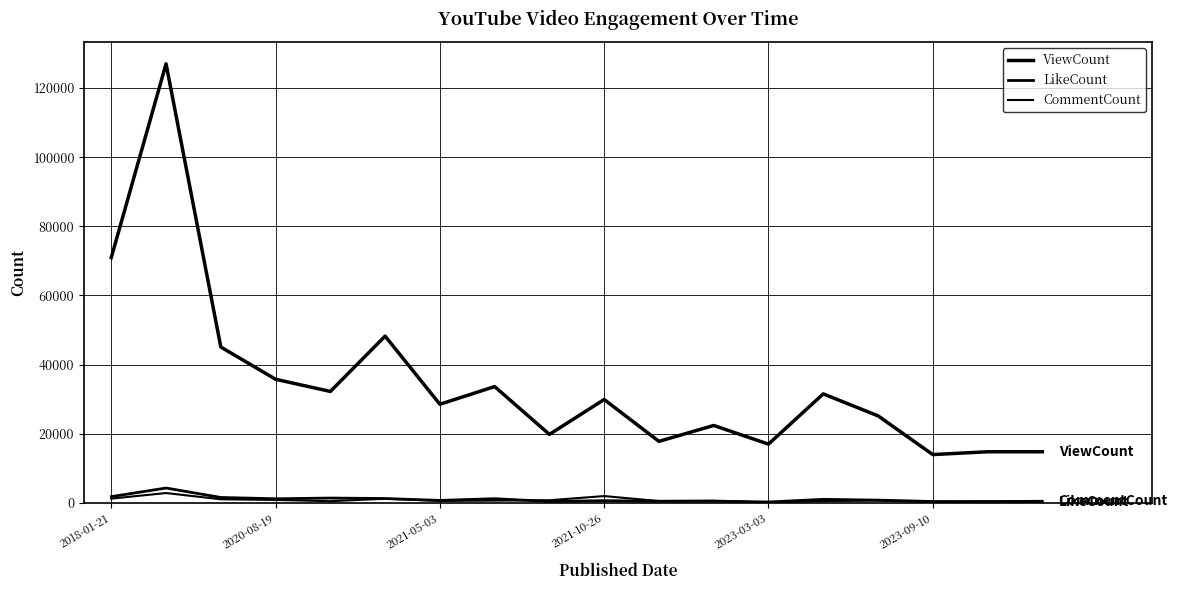

What is the highest value of the LikeCount series?

4283